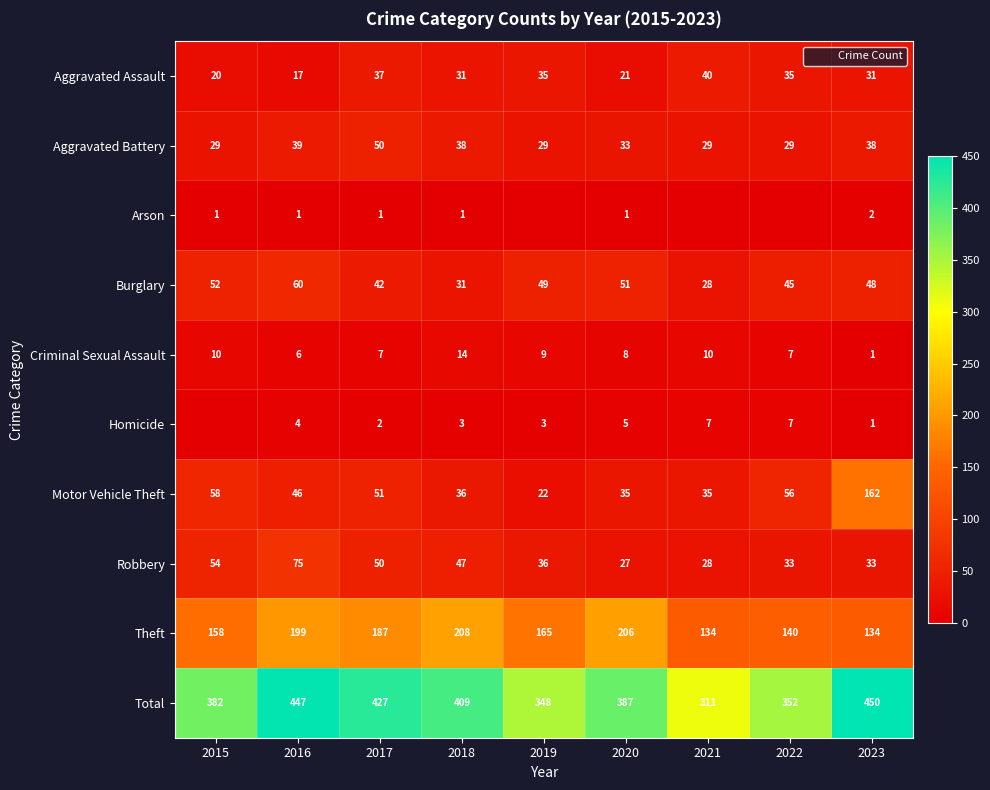

How many data points does each series have?

9